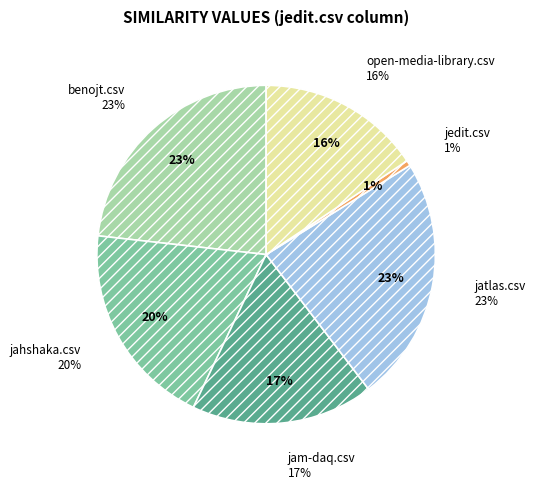

True or false: open-media-library.csv accounts for 27% of the total.

False